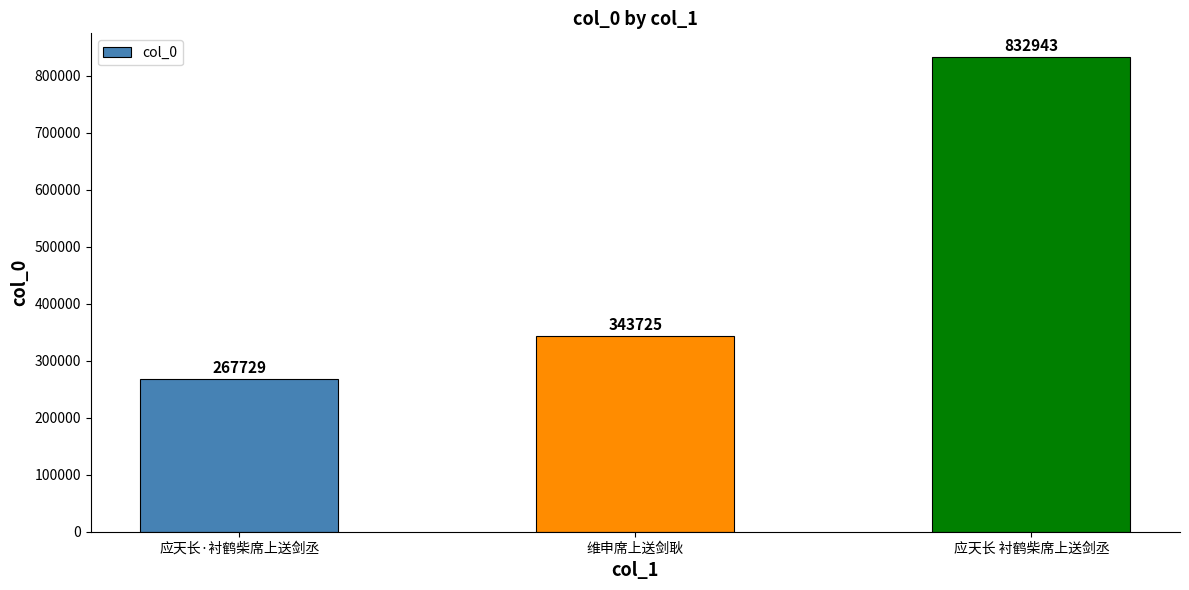

Approximately how many times larger is the value at 维申席上送剑耿 compared to 应天长·衬鹤柴席上送剑丞?

1.3